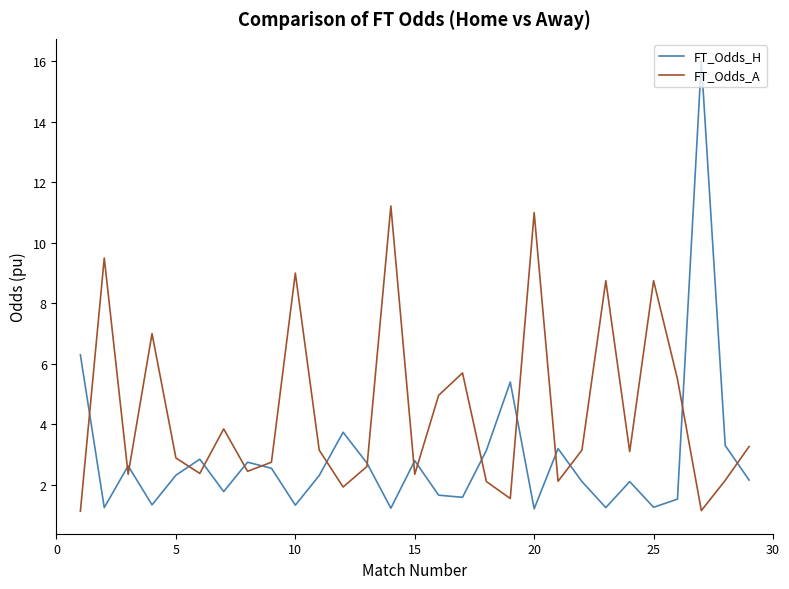

Is this an area chart (filled region under the line)?

No